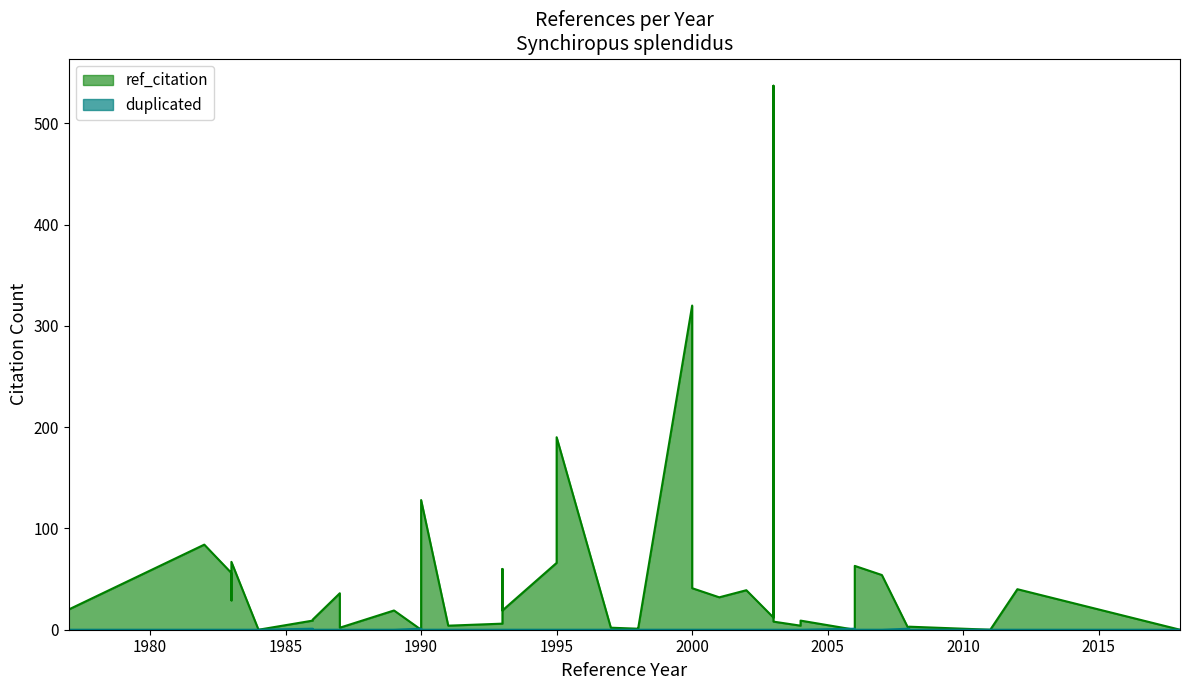

What is the approximate value of ref_citation at 1990?

128